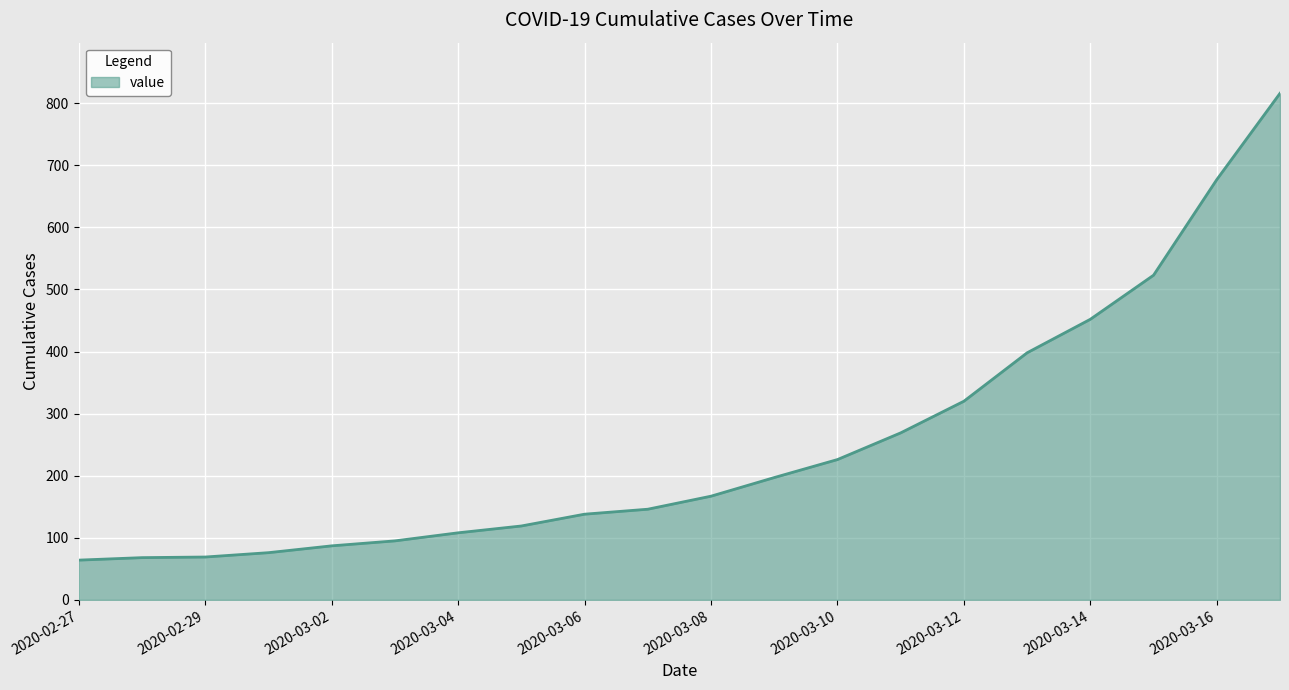

What is the difference between the maximum and minimum values?

752